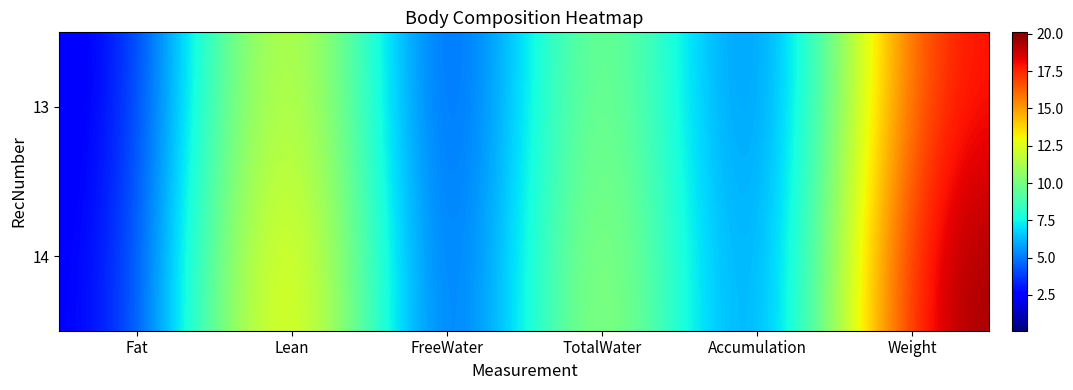

Which label corresponds to the smallest value in the chart?

FreeWater